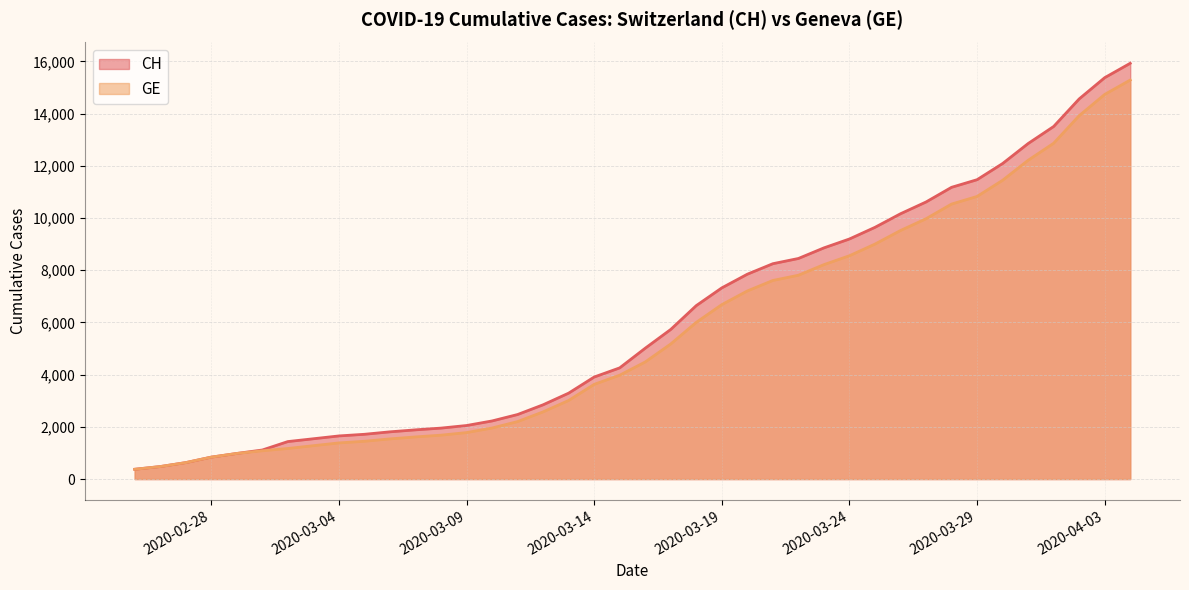

What value does the CH series have at 2020-03-17, to the nearest 100?

5700